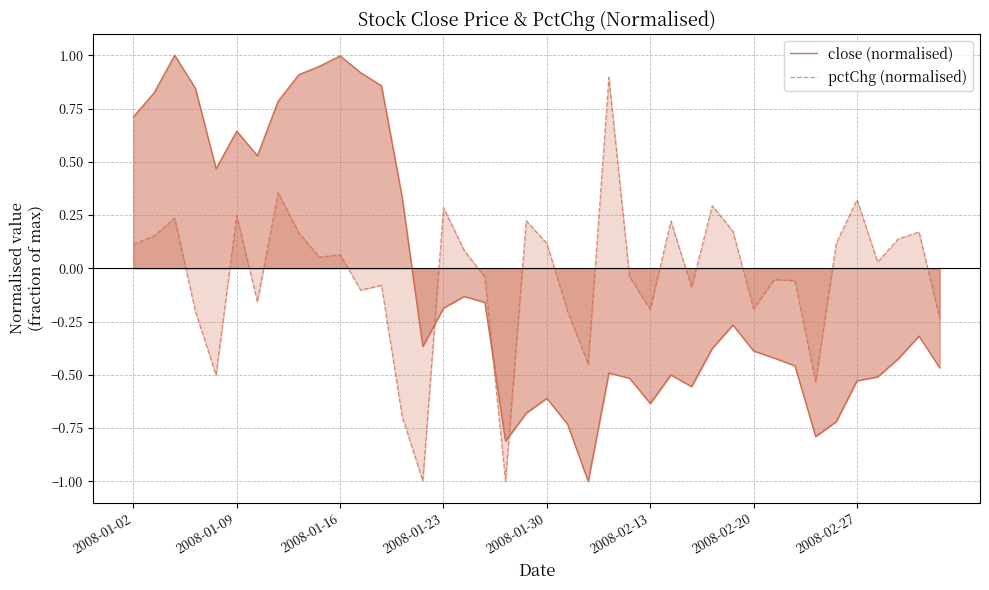

Which series ends up on top after the final intersection of close (normalised) and pctChg (normalised)?

pctChg (normalised)